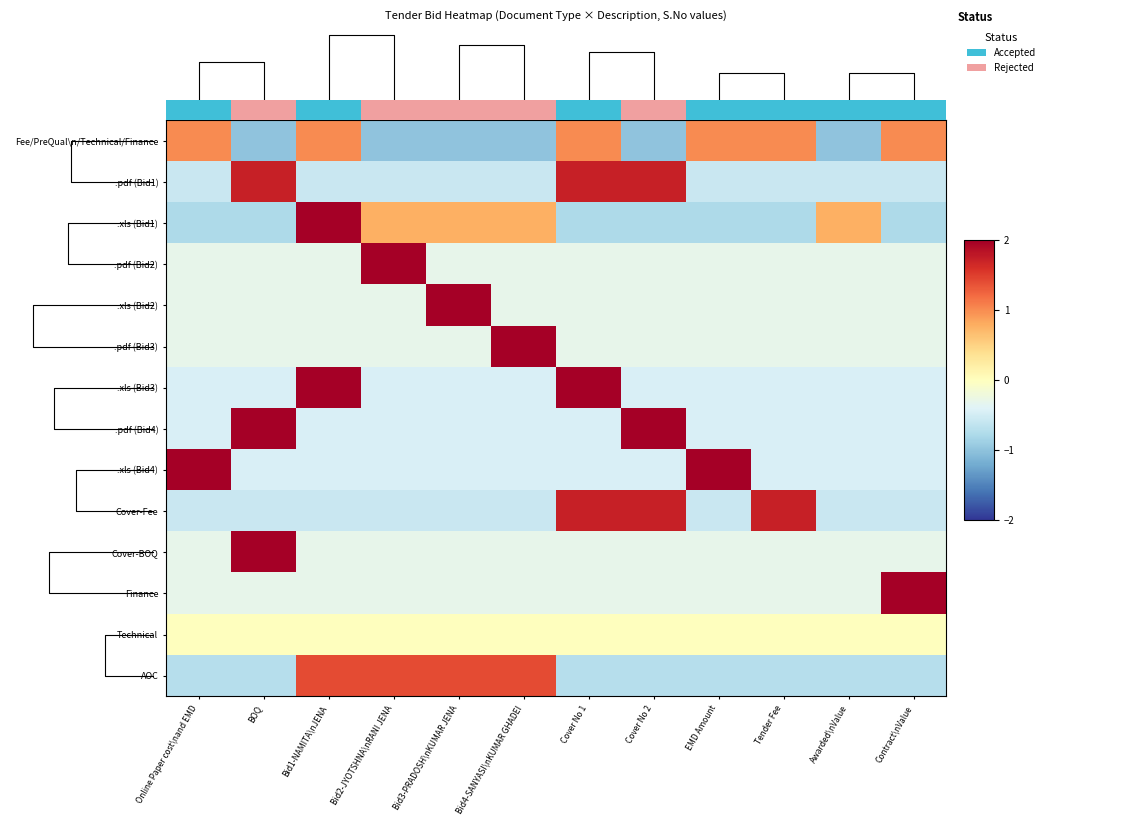

Which series changed the most between Online Paper cost\nand EMD and Cover No 2?

.pdf (Bid4)